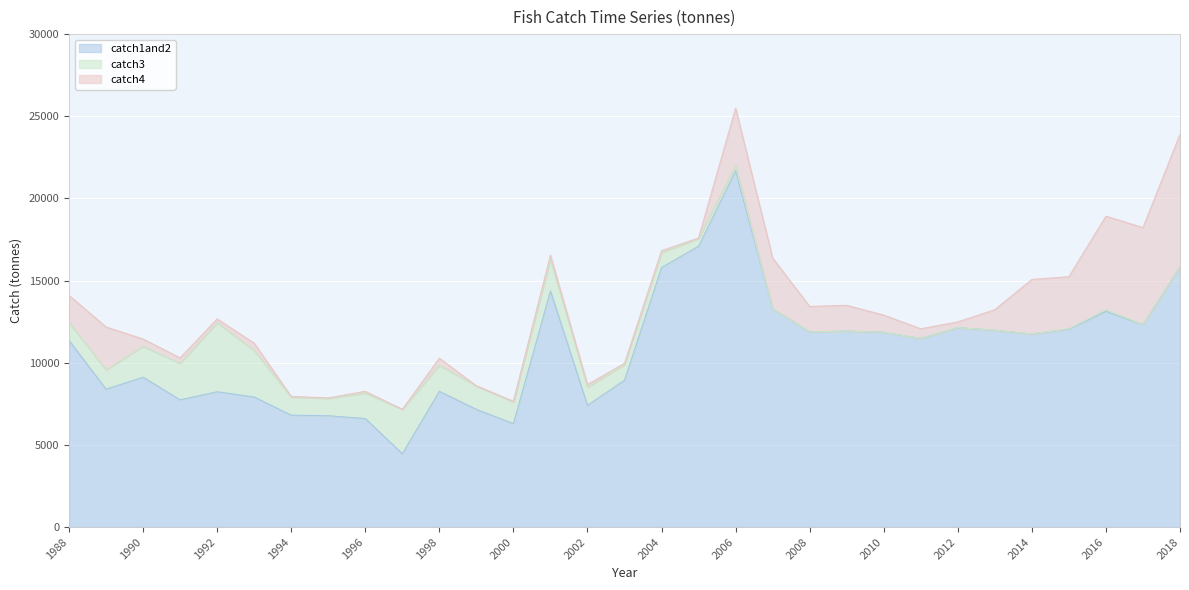

How many times do catch4 and catch3 cross each other?

2